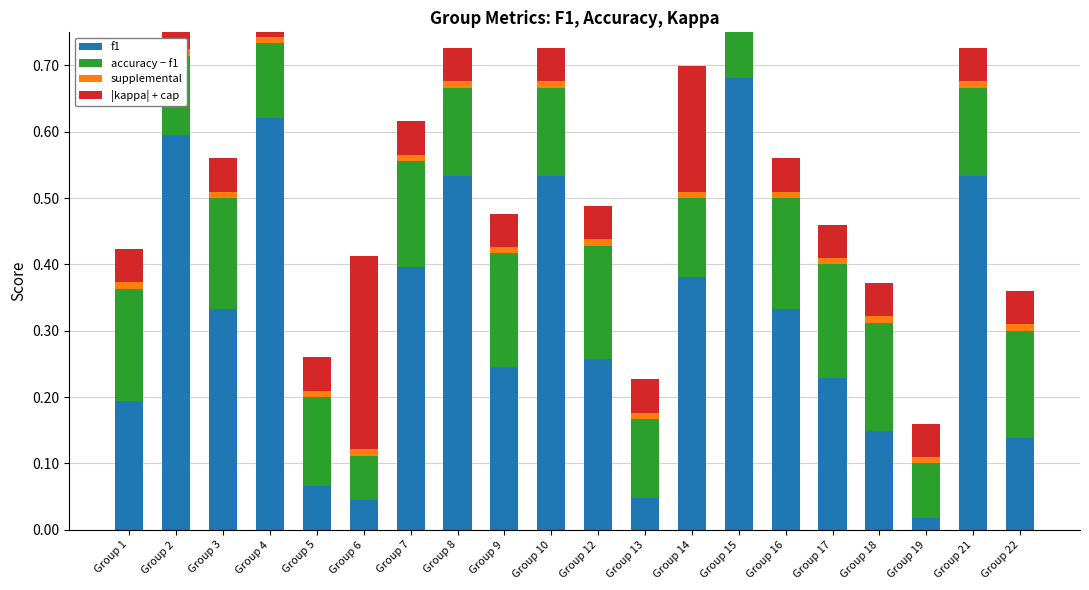

Which category has the lowest value across all series?

Group 1